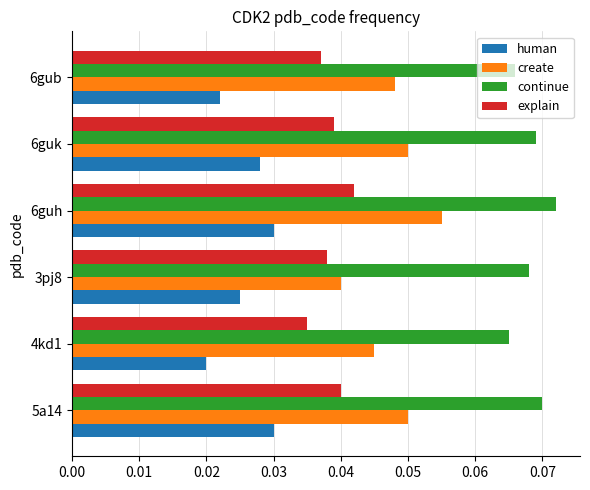

What is the sum of all create values?

0.3